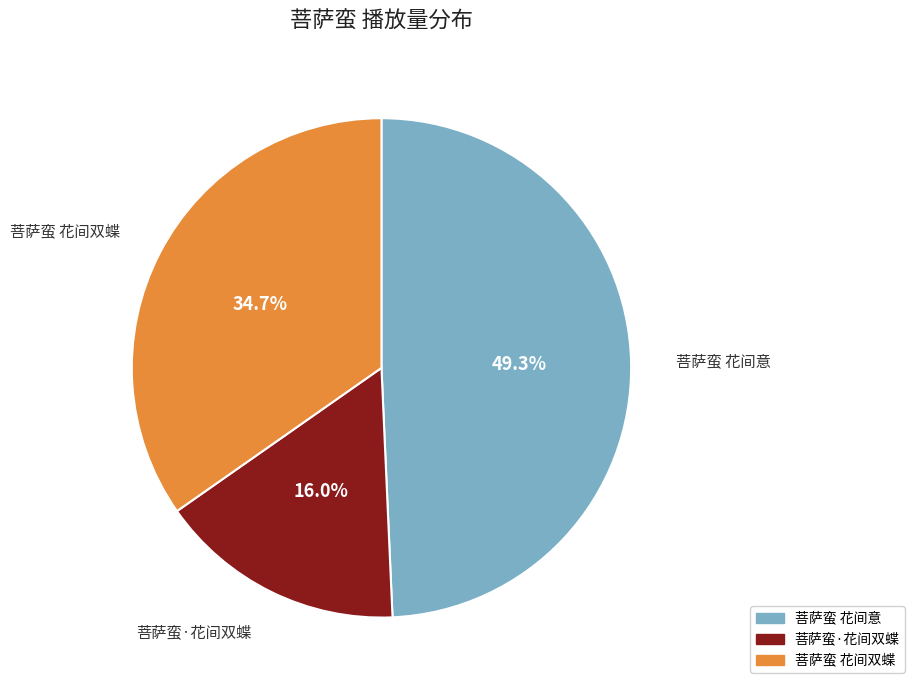

What is the smallest slice in the pie chart?

菩萨蛮·花间双蝶